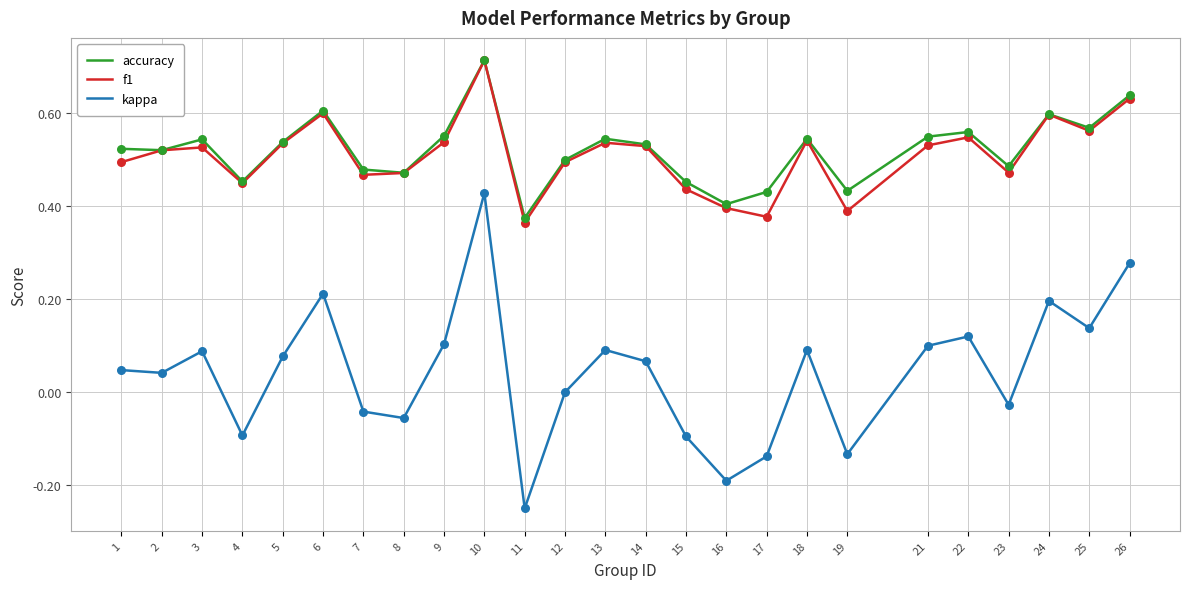

Which series has the largest range (max minus min)?

kappa